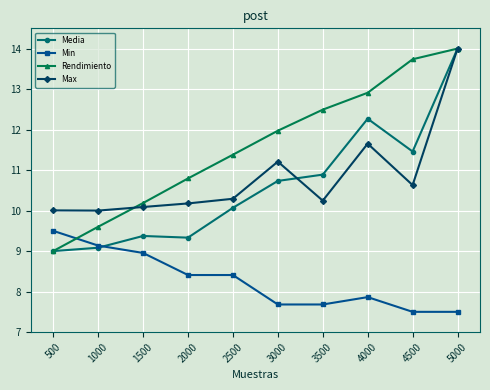

True or false: Min has more than 2 points higher than both neighbors.

False